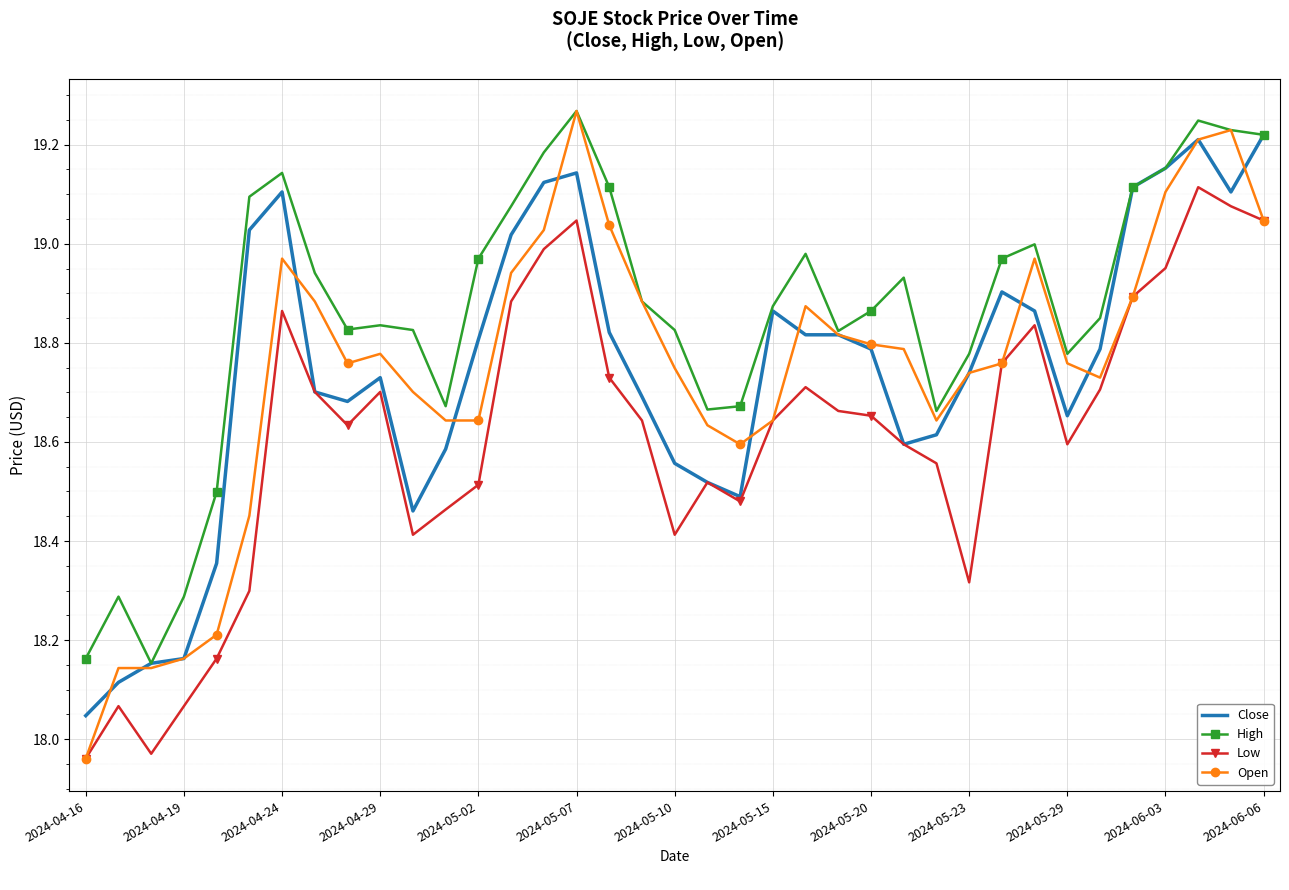

True or false: High and Low cross at least once.

False